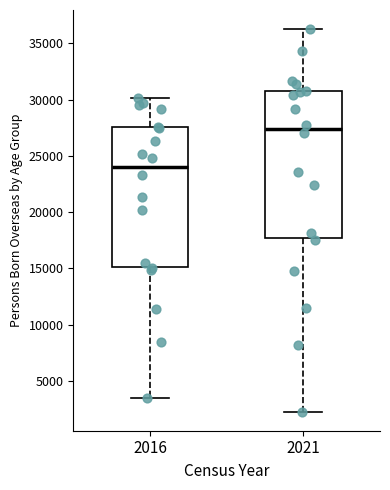

Reading left to right, read every box against the y-axis: the position of its median line, the range the box covers, and the ends of its whiskers. The values are not printed on the chart, so give them approximately, as read against the axis.

2016: median 24000, box 15000 to 27500, whiskers 3500 to 30000
2021: median 27500, box 17500 to 31000, whiskers 2500 to 36500